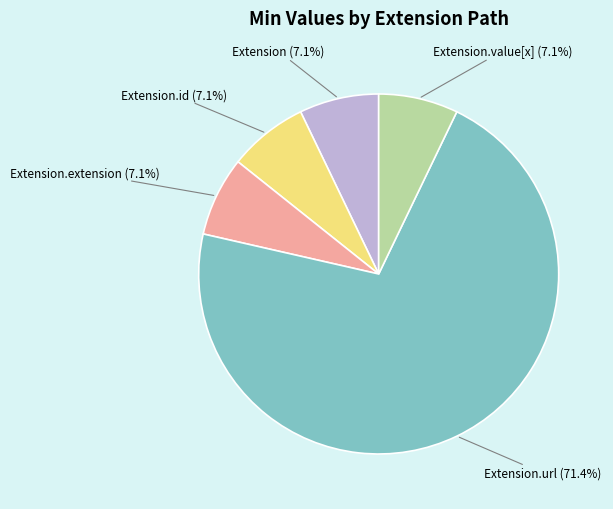

Is there a majority slice in this chart?

Yes